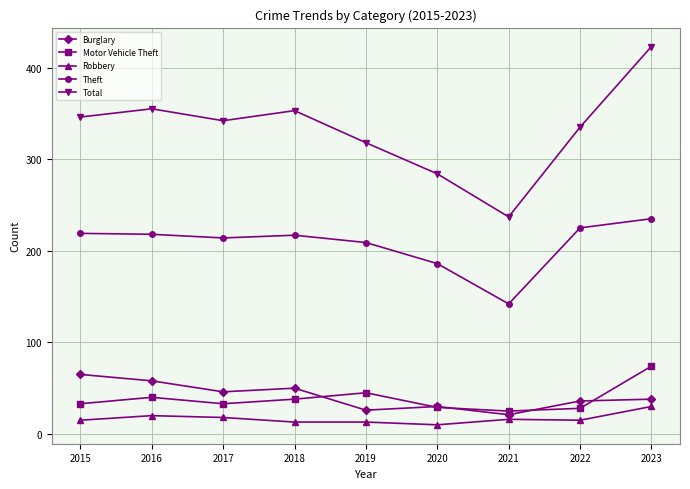

Count the number of data series in this chart.

5